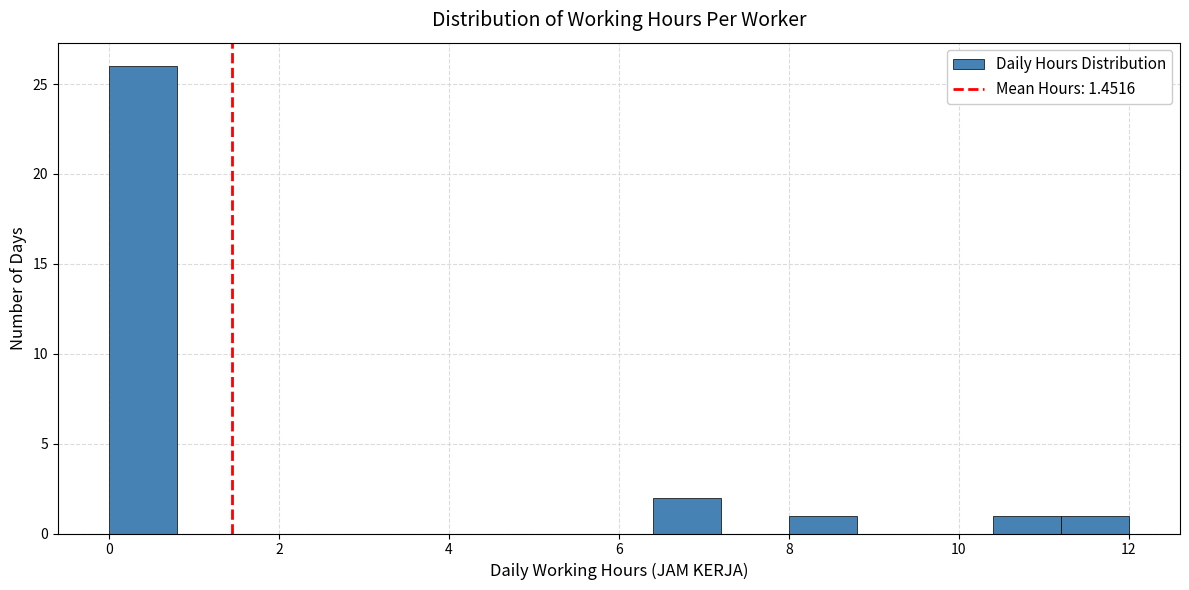

Over which range of the x-axis is the bar tallest?

0.0 to 0.8